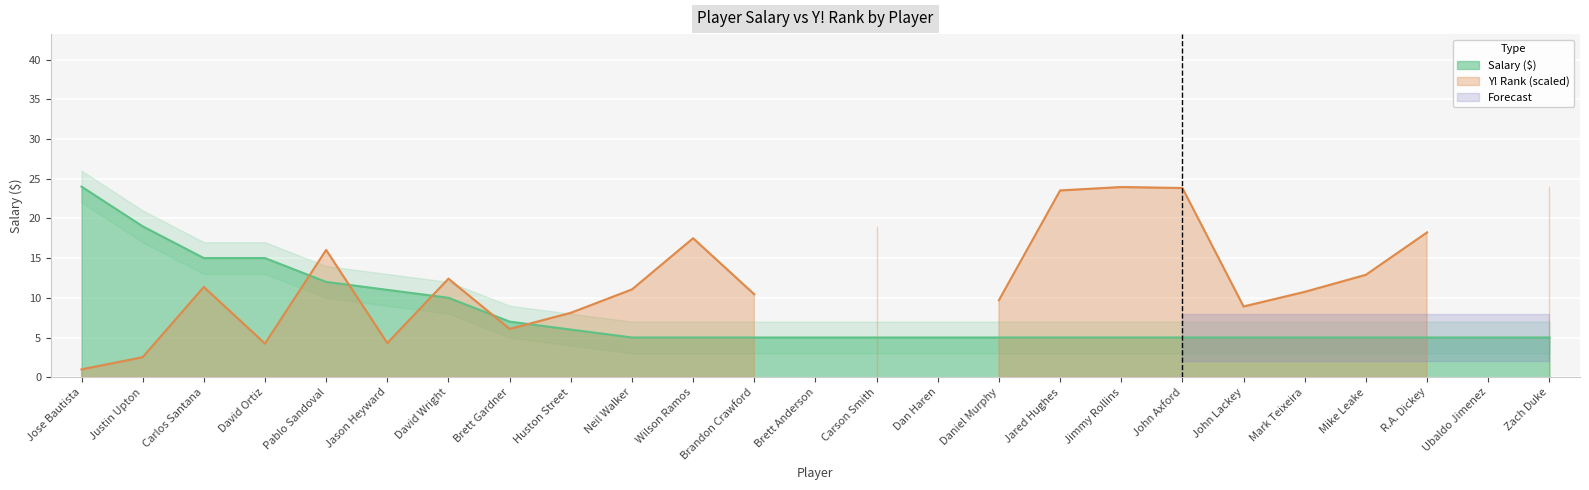

Where is the data nearest to the value 14?

Carlos Santana